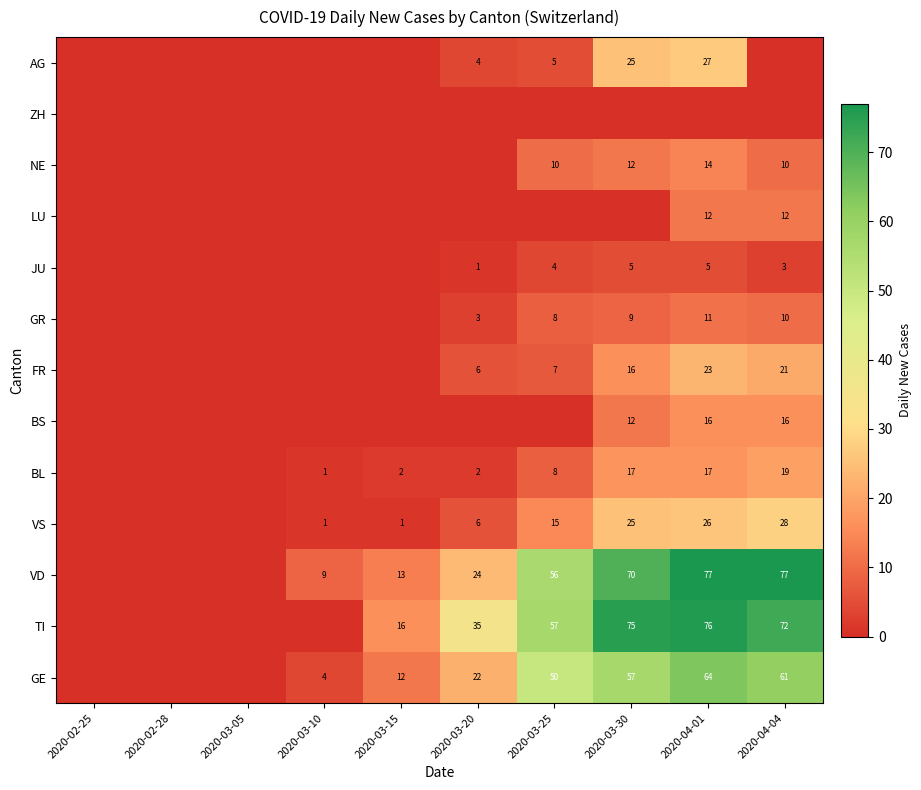

The value of GE at 2020-04-04 is 29. True or false?

False